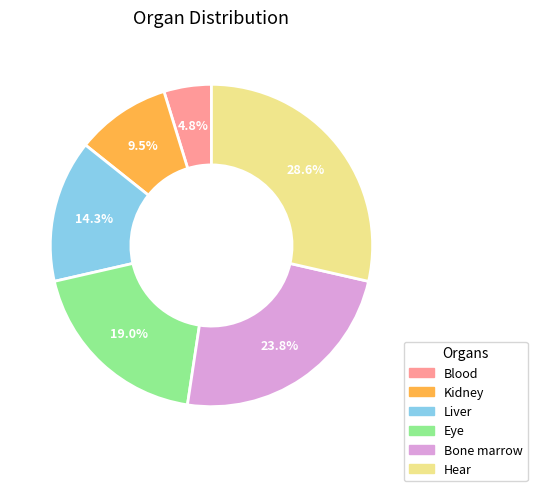

Does any single category account for the majority?

No